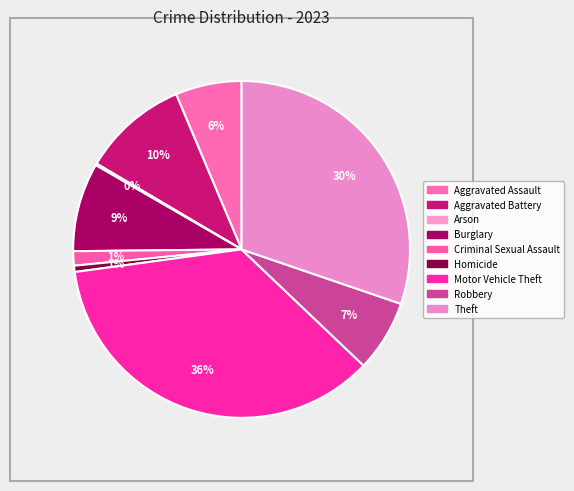

Approximately how many times larger is the value at Aggravated Battery compared to Arson?

59.0